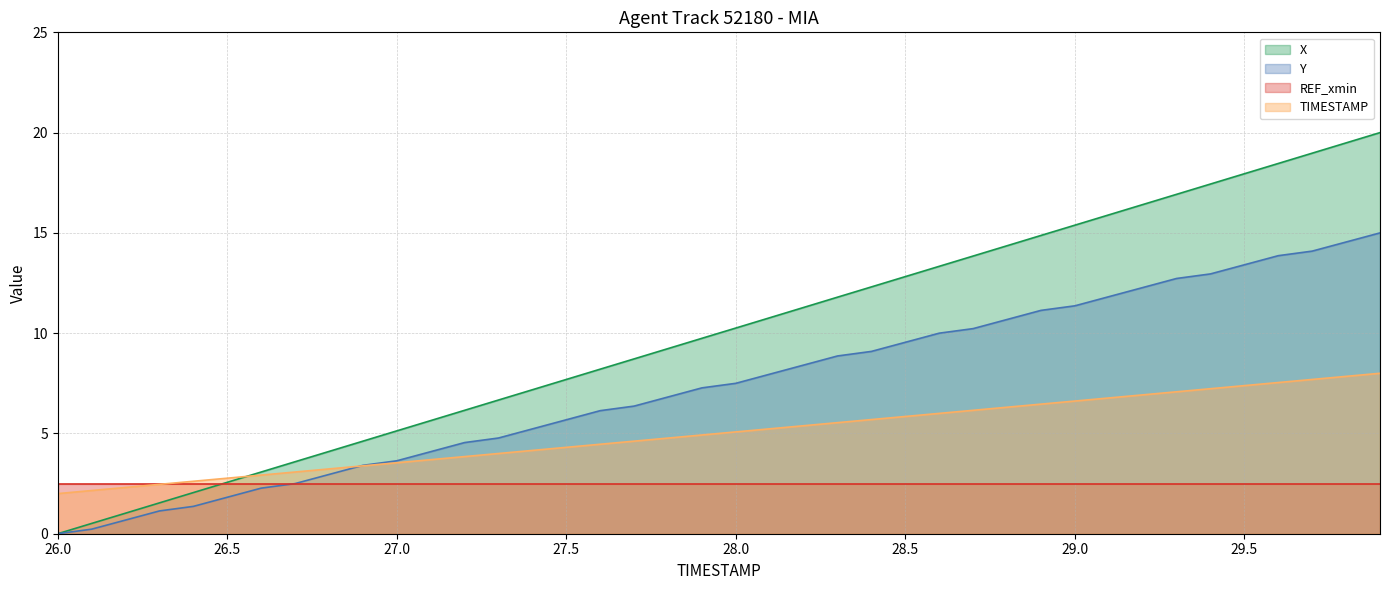

What is the average value of the Y series?

7.4